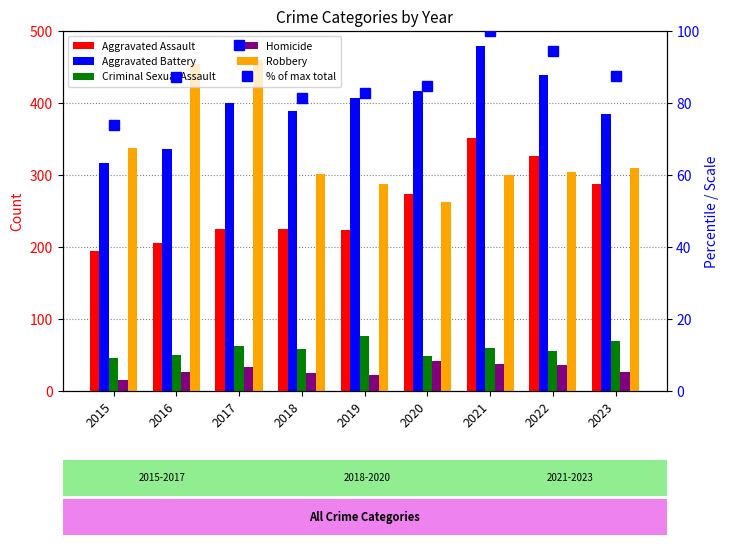

What are all the series names shown in the legend?

Aggravated Assault, Aggravated Battery, Criminal Sexual Assault, Homicide, Robbery, % of max total